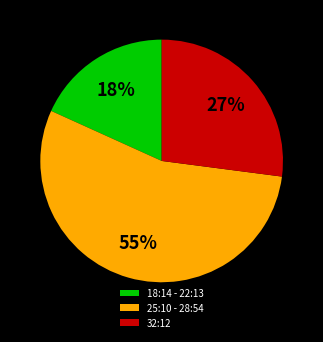

Count the number of slices in the pie.

3